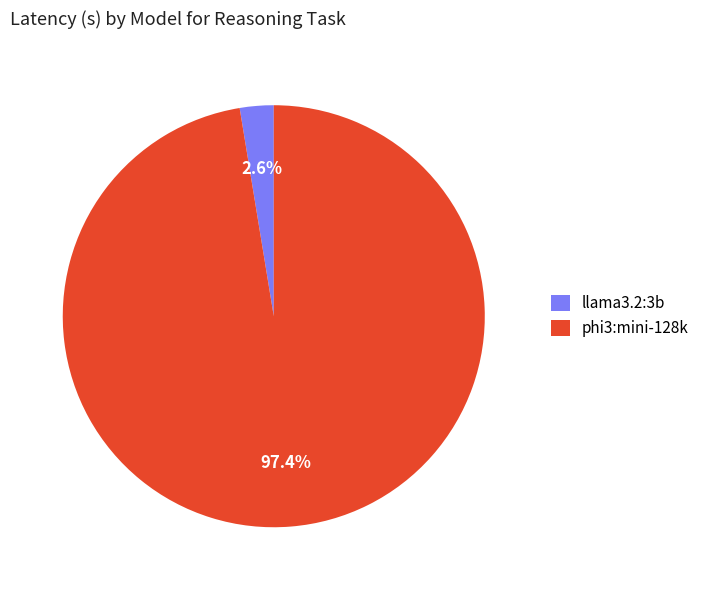

What percentage do llama3.2:3b and phi3:mini-128k together represent?

100.0%